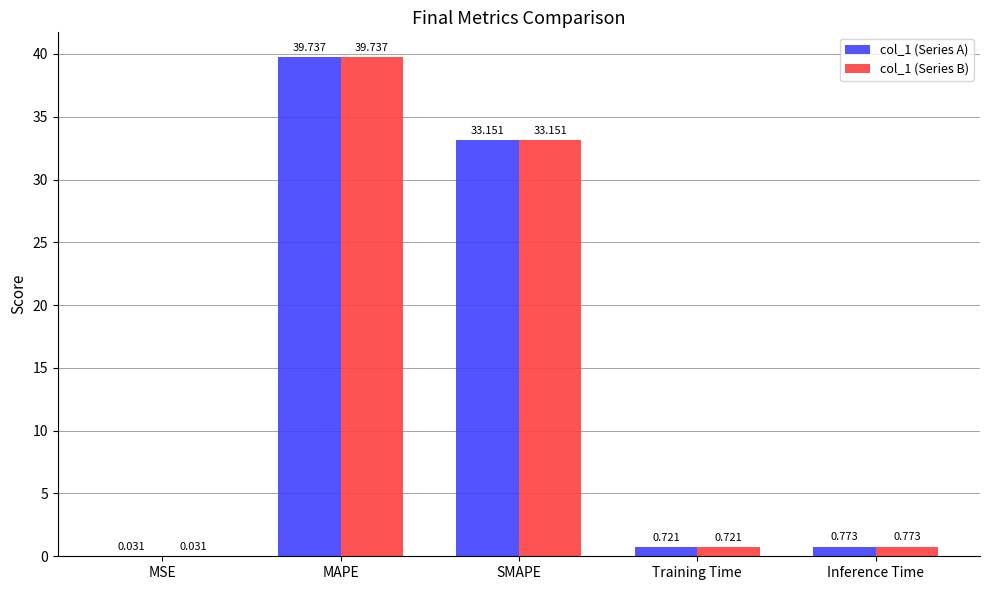

Where is col_1 (Series A) nearest to the value 19?

SMAPE